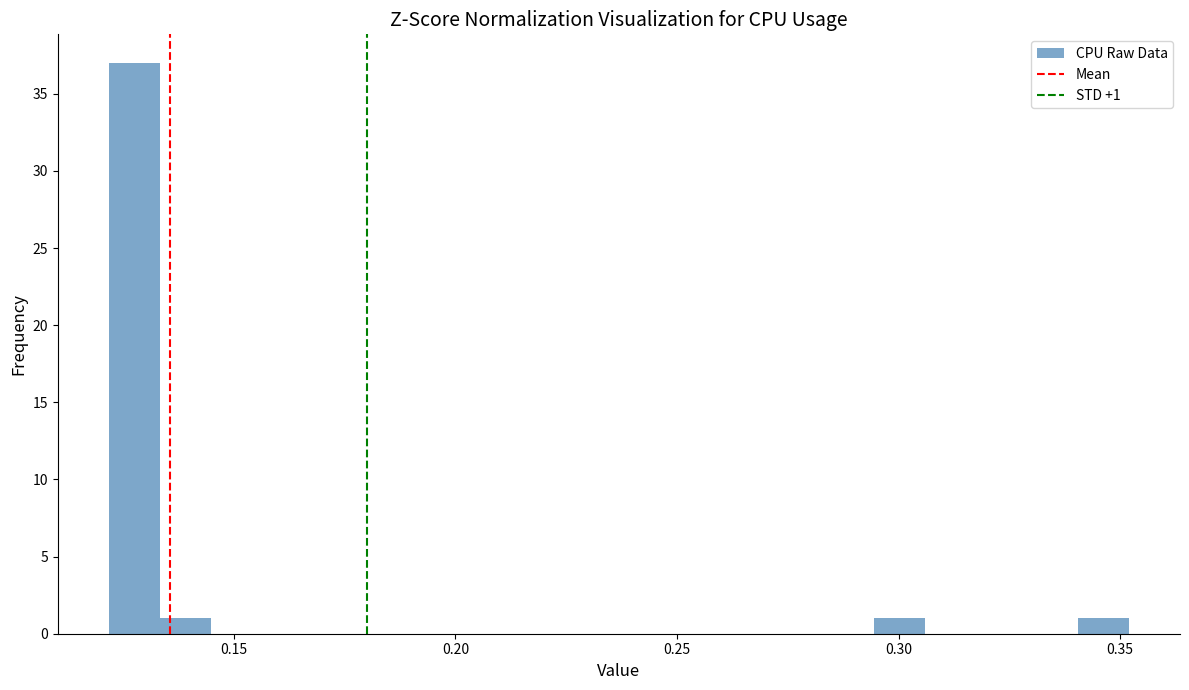

Around what value on the x-axis is the tallest bar? Give the approximate position of its centre, as read against the axis.

0.130